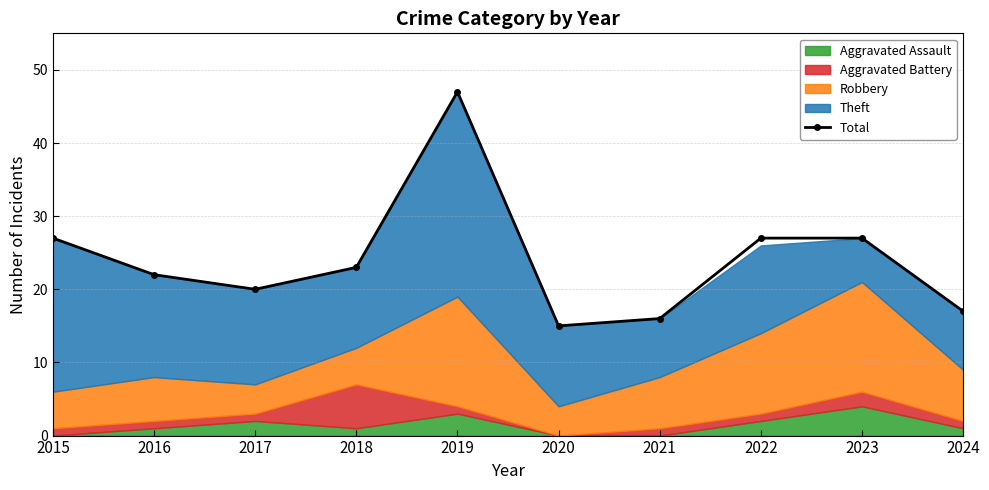

Does the chart have visible grid lines?

Yes